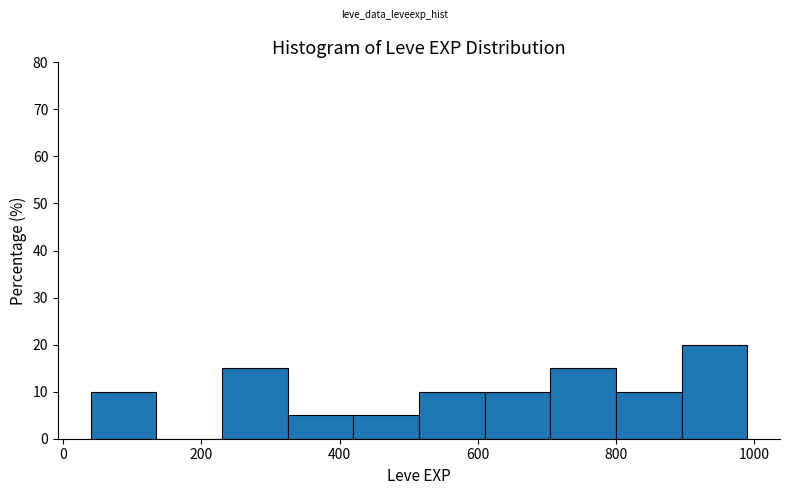

Reading left to right, list every bar in this chart as the range it spans on the x-axis followed by its height. Neither the bar edges nor the heights are printed on the chart, so give them approximately, as read against the axes.

40 to 135: 10
135 to 230: 0
230 to 325: 15
325 to 420: 5
420 to 515: 5
515 to 610: 10
610 to 705: 10
705 to 800: 15
800 to 895: 10
895 to 990: 20